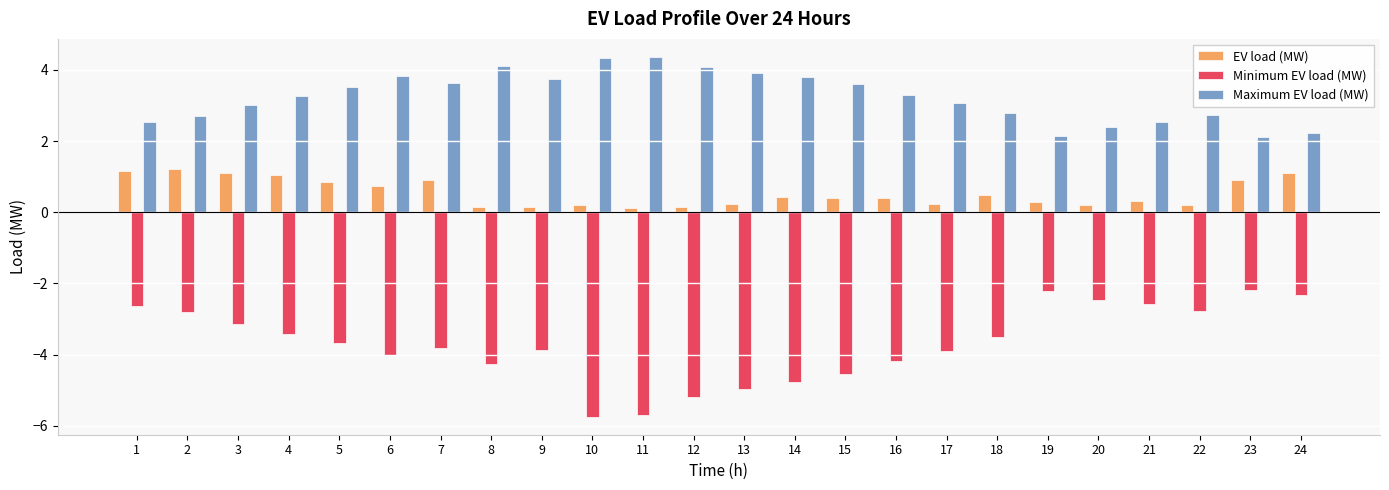

Between 1 and 12, which series saw the biggest shift?

Minimum EV load (MW)